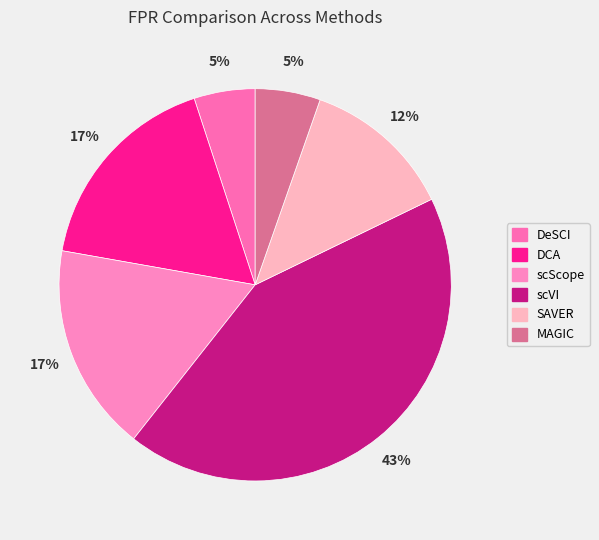

To the nearest percent, what percentage of the pie is DCA?

17%